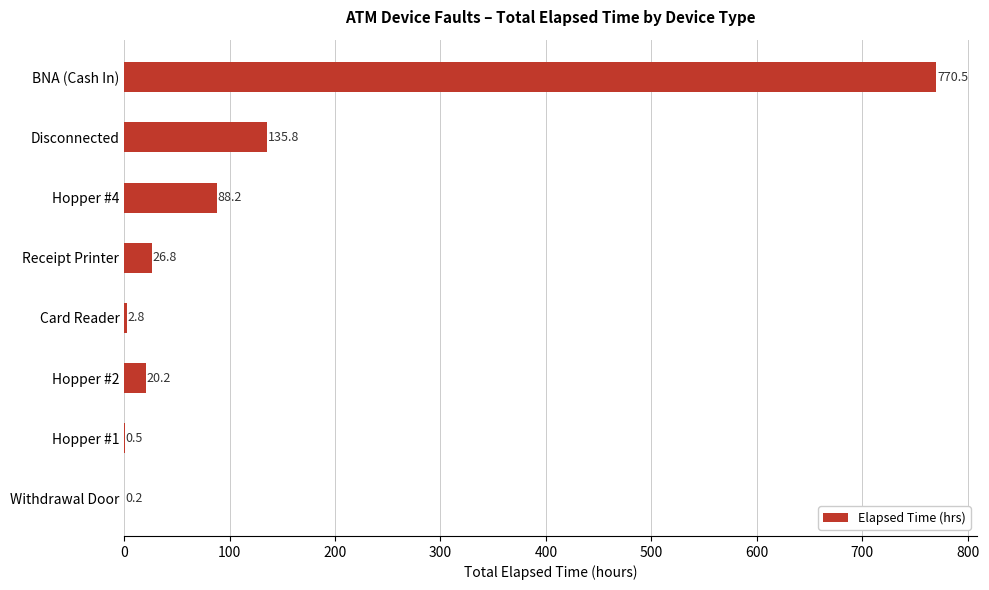

Are the bars grouped side by side (vs. stacked)?

No